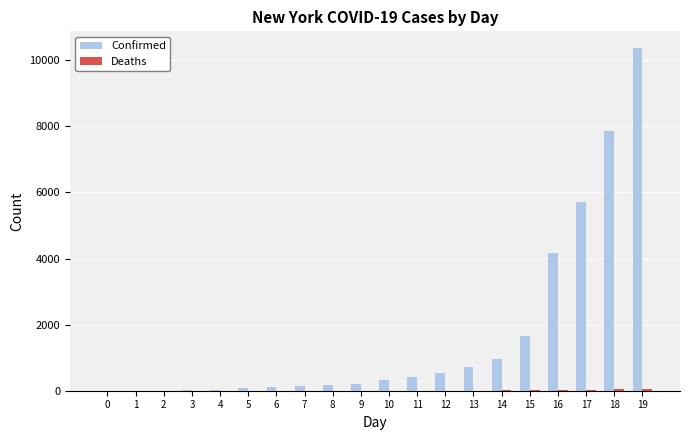

Which series has the largest total across all categories?

Confirmed